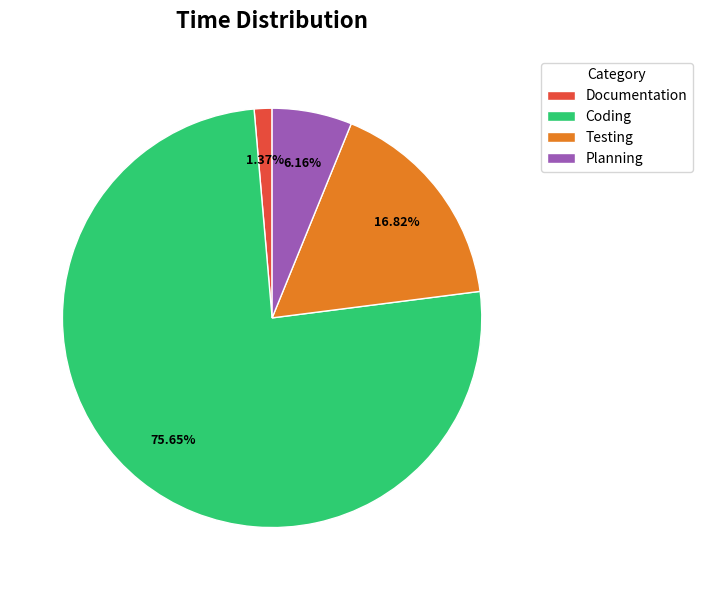

Count the number of slices in the pie.

4